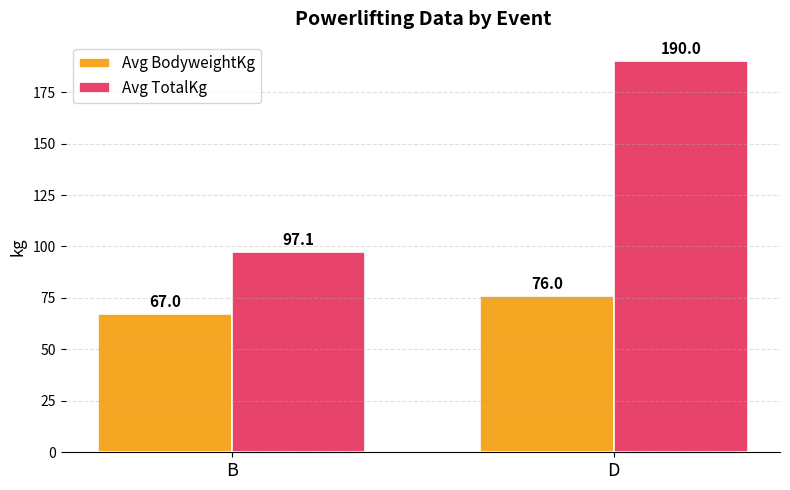

What is the minimum value for Avg BodyweightKg?

67.0